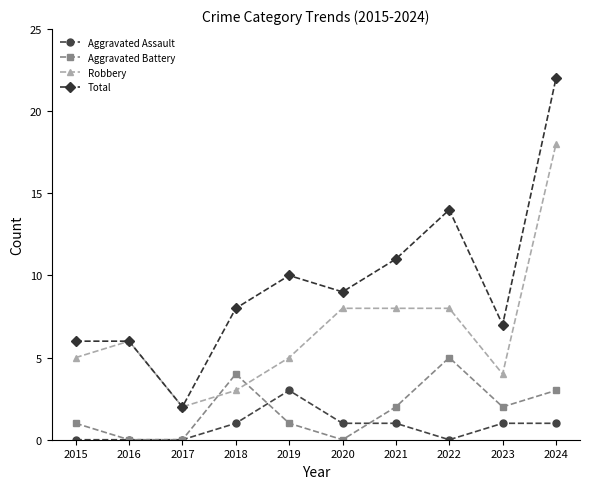

Rank the series at 2024 from lowest to highest value.

Aggravated Assault, Aggravated Battery, Robbery, Total